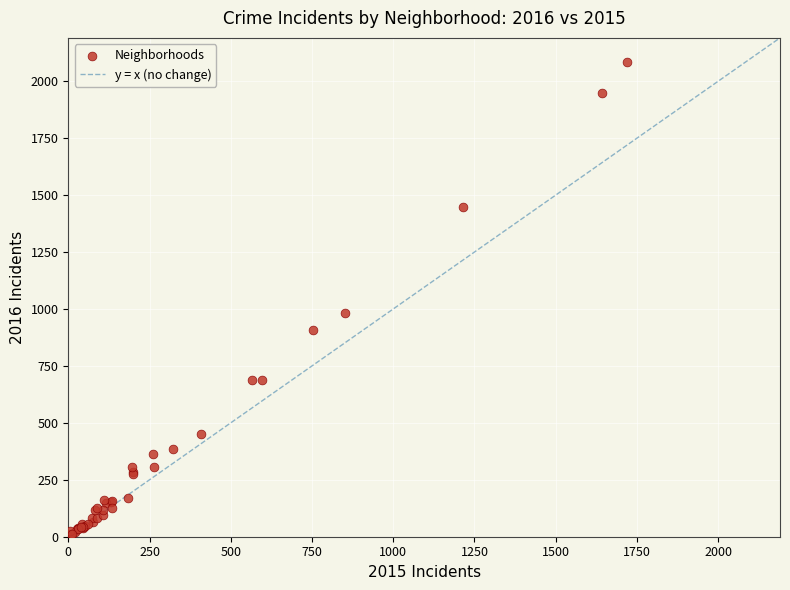

What Y value in the scatter plot is closest to 1048?

983